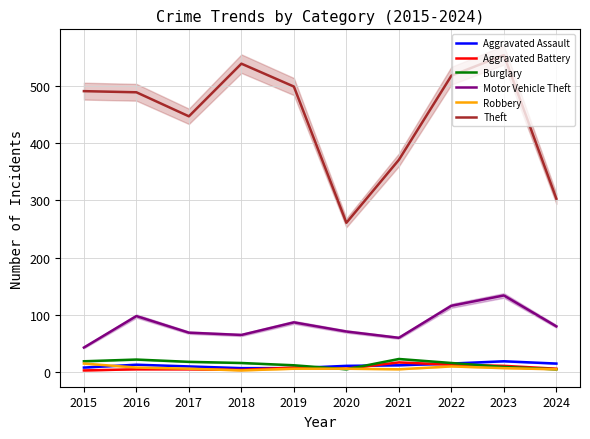

List the series in order of their peak value, highest first.

Theft, Motor Vehicle Theft, Burglary, Aggravated Assault, Aggravated Battery, Robbery